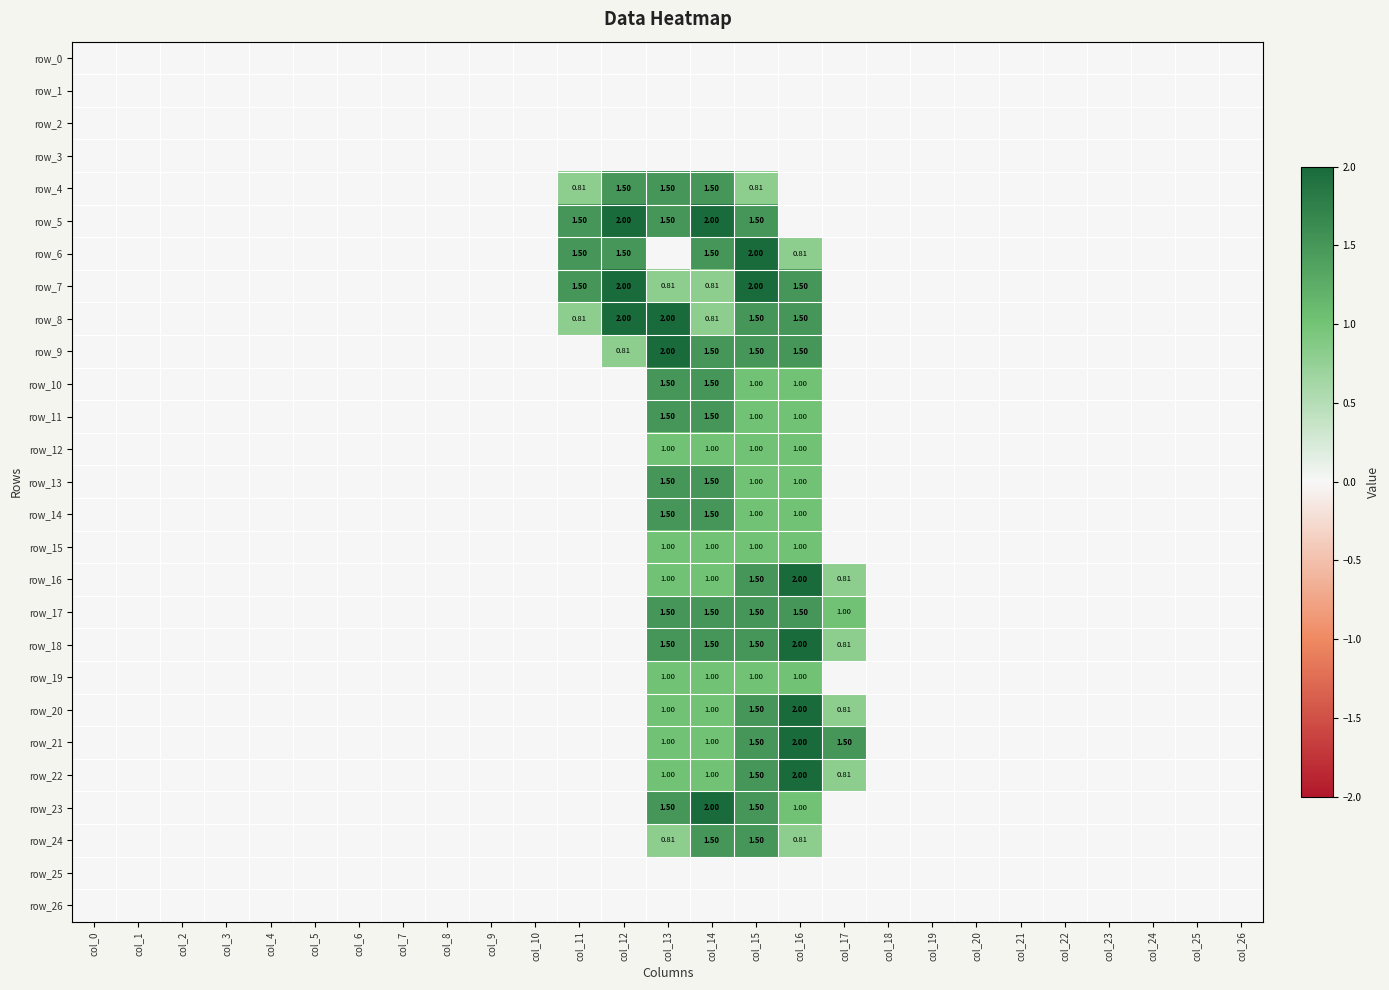

Is it true that row_13 equals -0.9 at col_18?

False